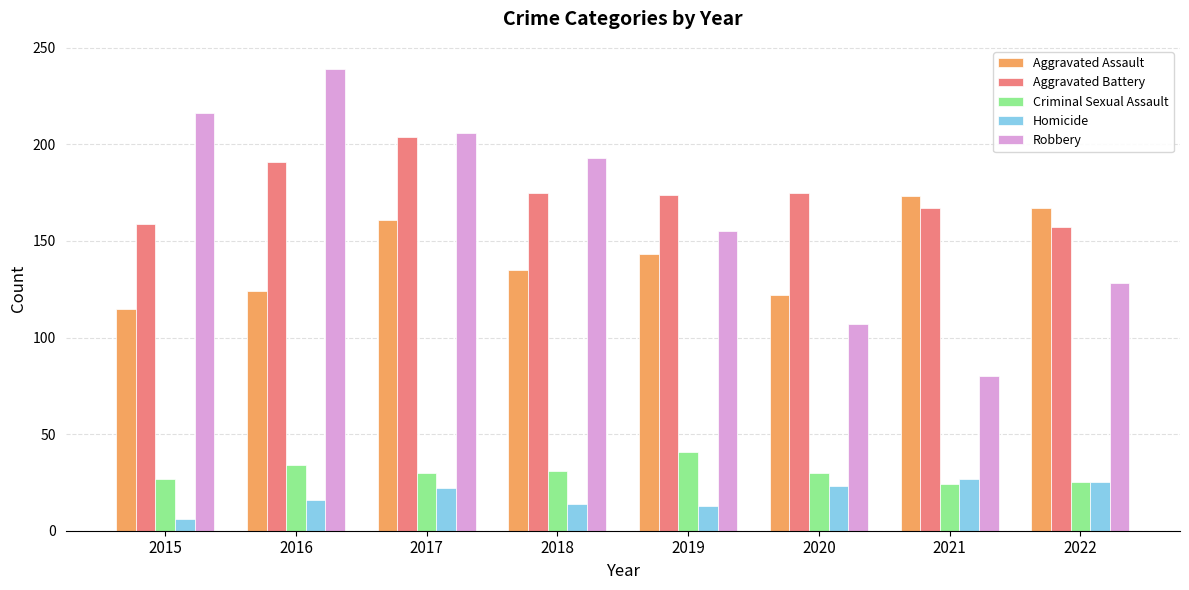

What is the average value of the Homicide series?

18